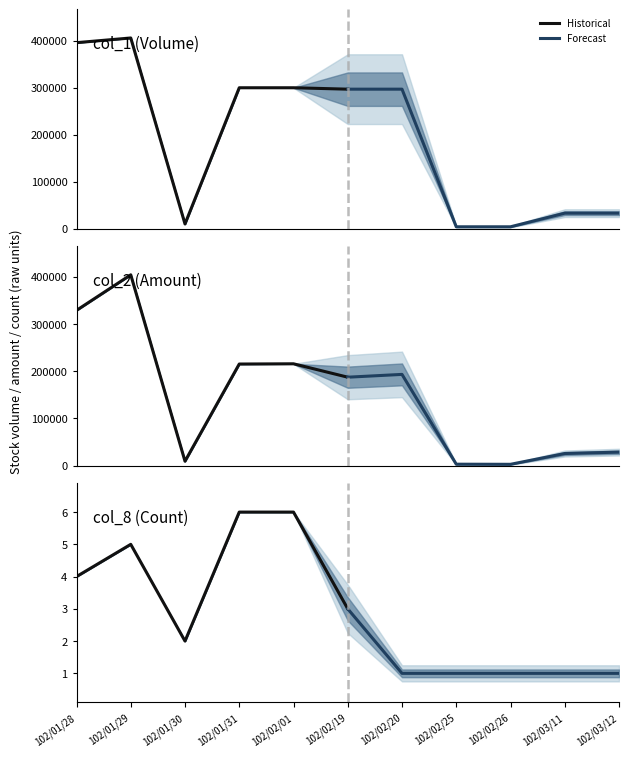

What is the difference between the second highest and minimum values in the Historical series?

4